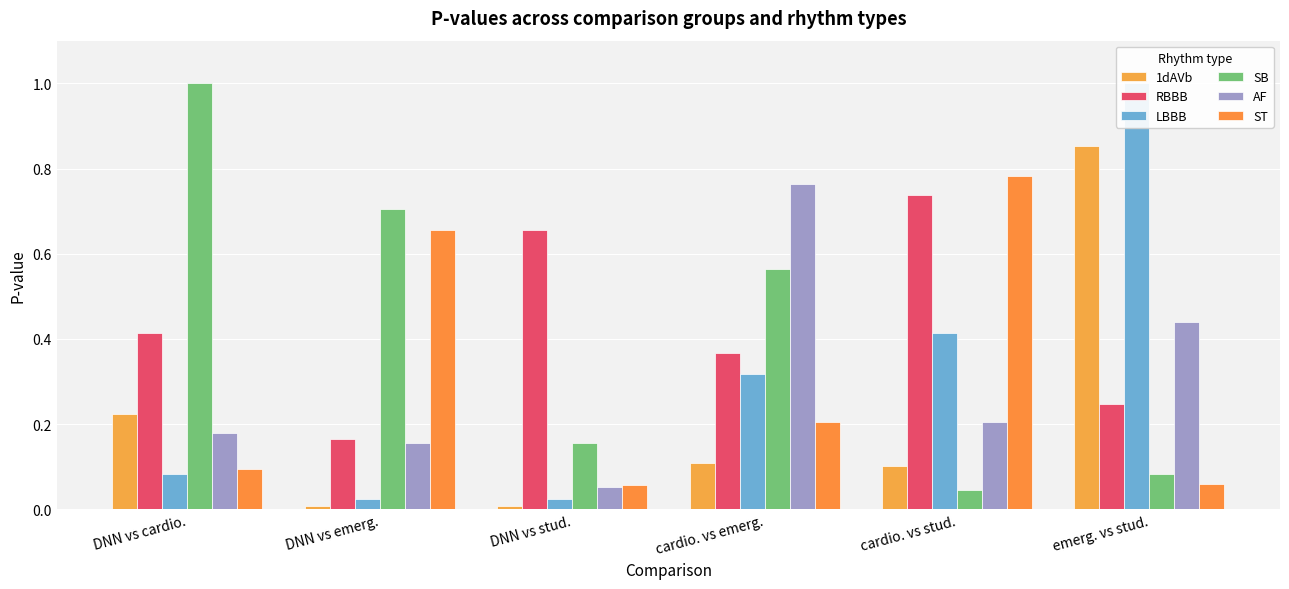

What is the sum of all 1dAVb values?

1.3